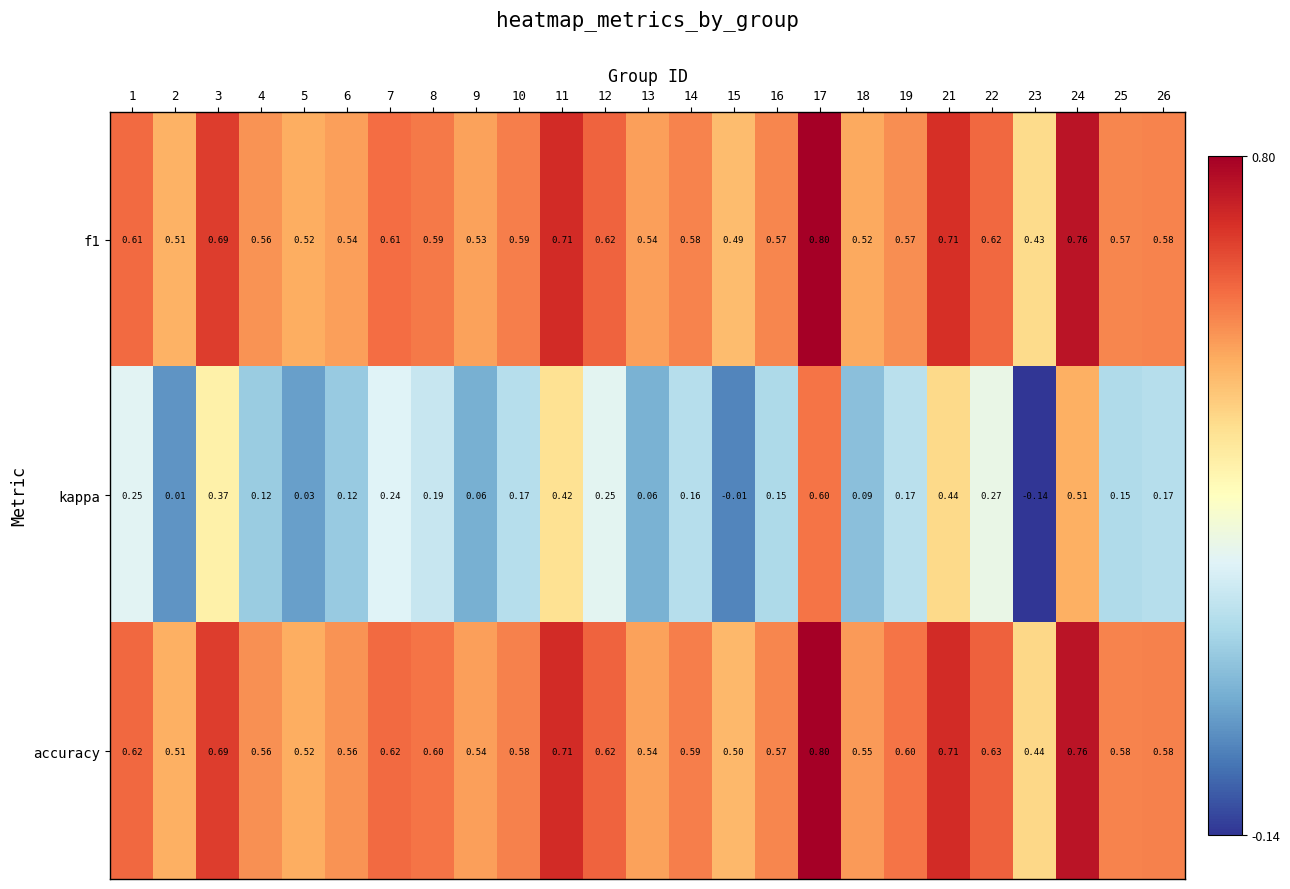

Which series has the largest total across all categories?

accuracy